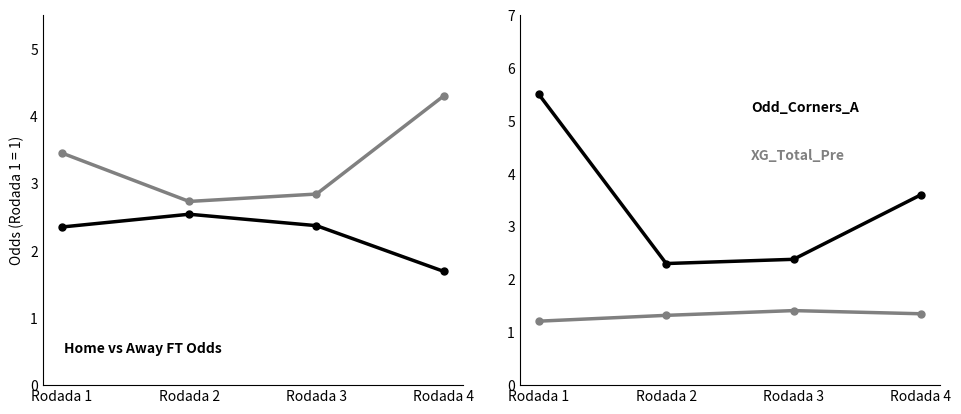

What is the smallest value displayed?

1.2